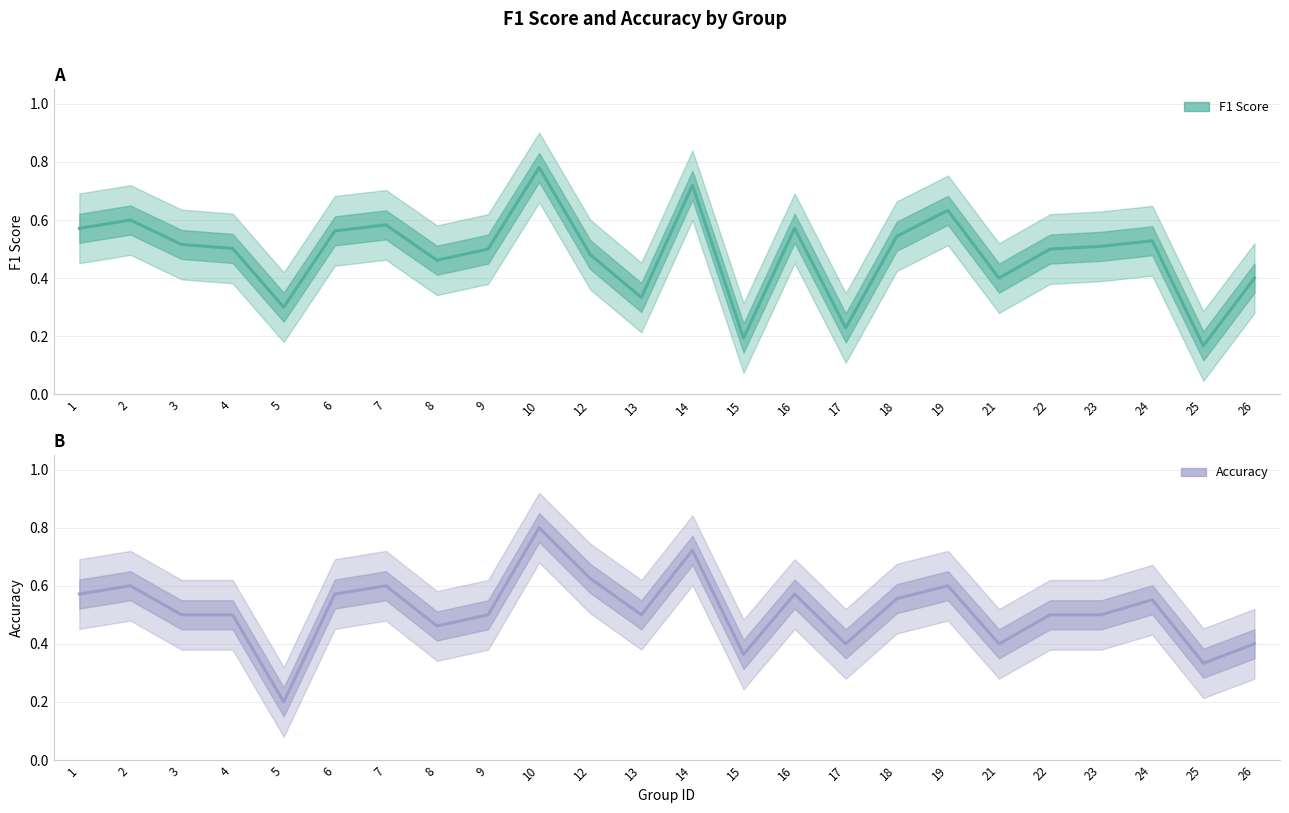

What is the minimum value shown in the chart?

0.2